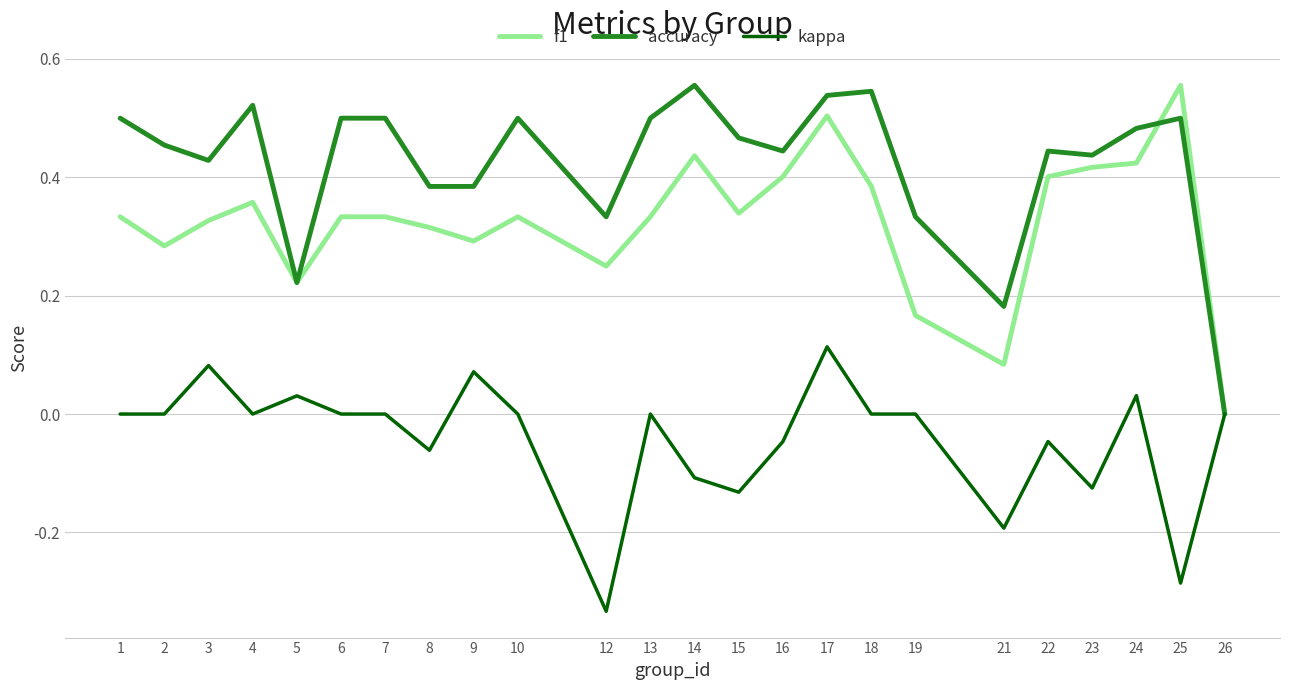

How many values in accuracy are above zero?

23